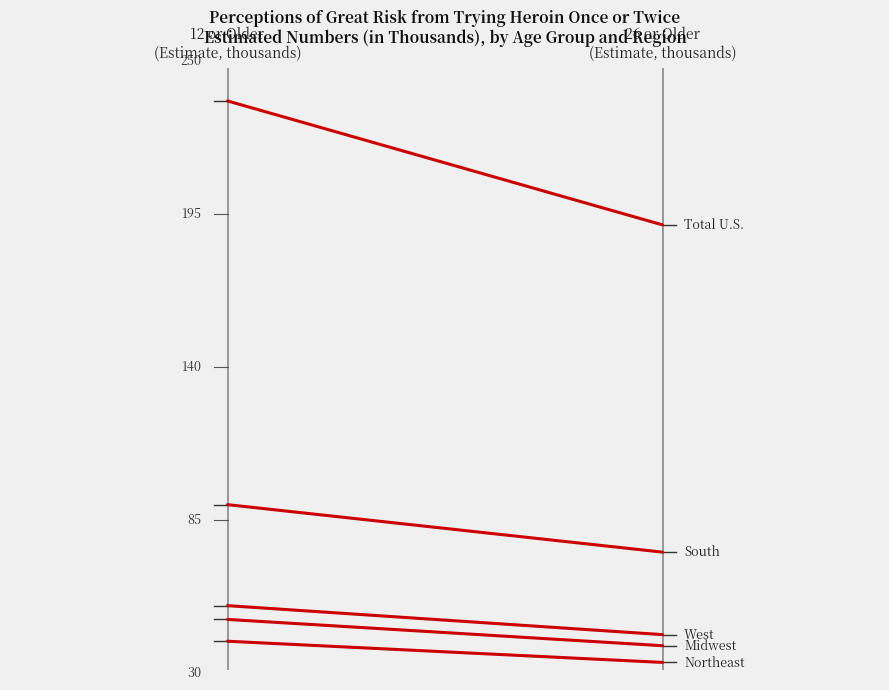

How many lines are shown in the chart?

5